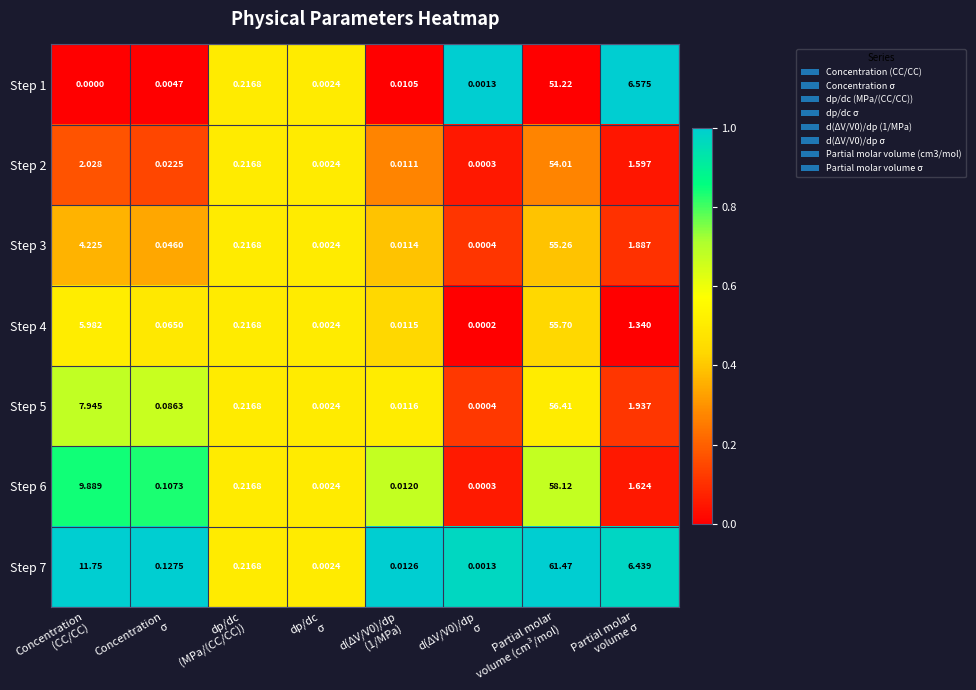

Between Concentration
σ and Partial molar
volume (cm³/mol), which series saw the biggest shift?

Step 7